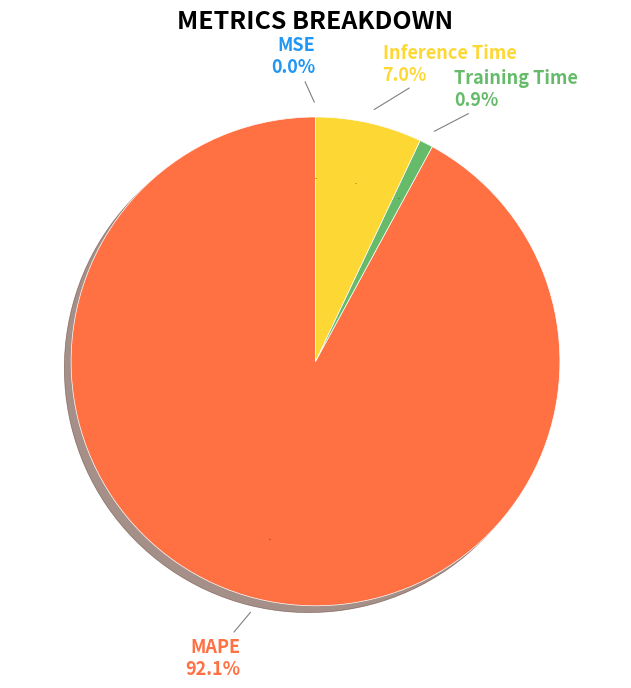

To the nearest percent, what portion does Training Time represent?

1%